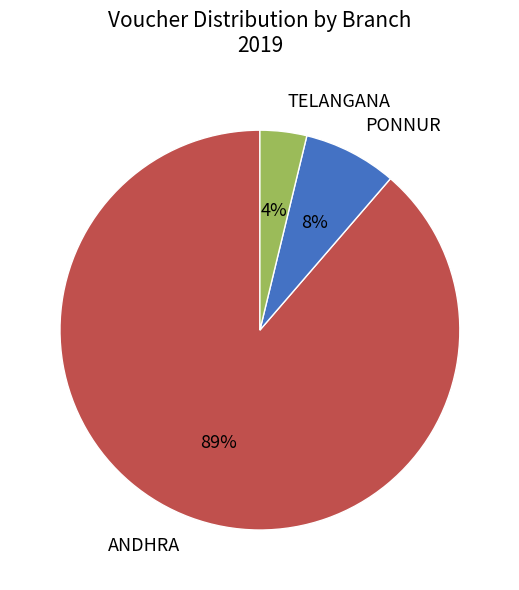

To the nearest percent, what is the combined percentage of ANDHRA and TELANGANA?

92%